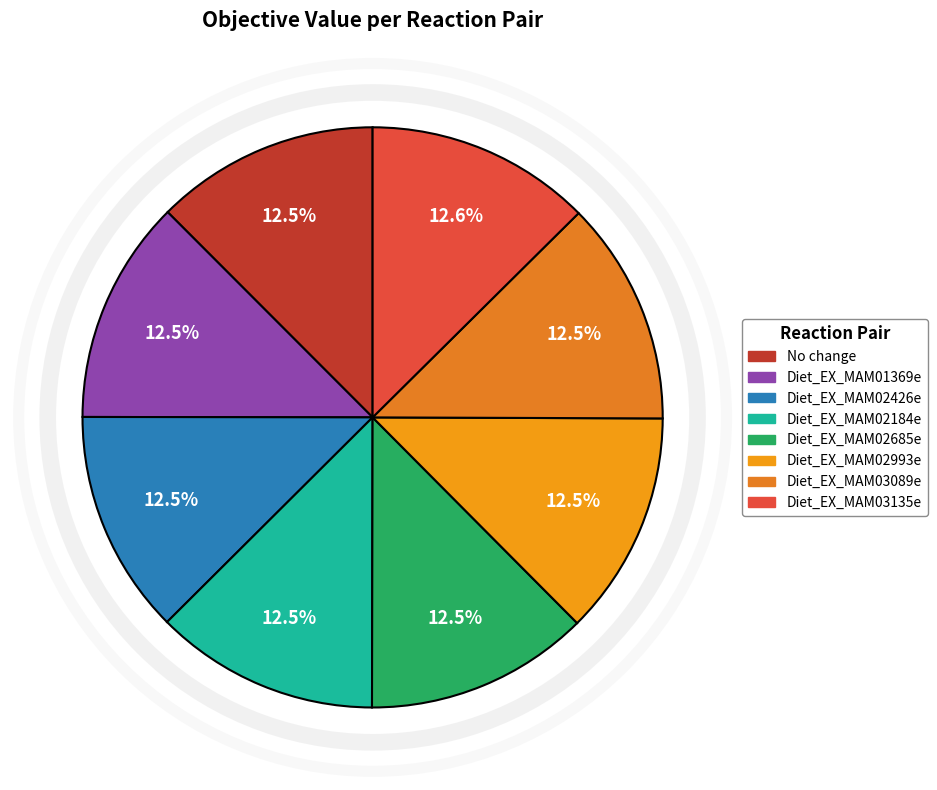

Combined, do Diet_EX_MAM02685e and Diet_EX_MAM03135e account for over 50%?

No